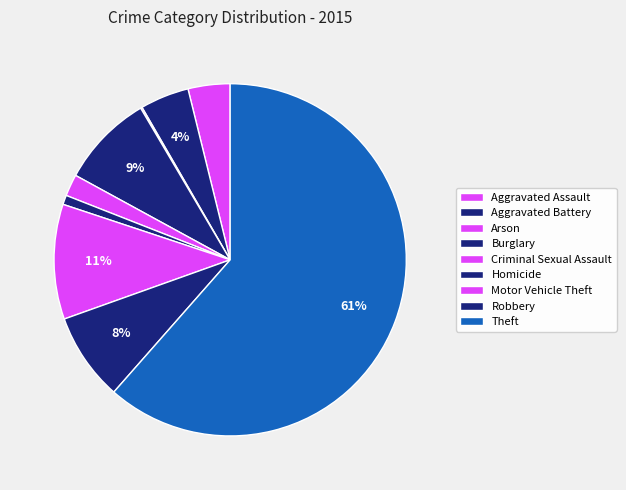

How much of the chart is everything except Theft?

38.5%